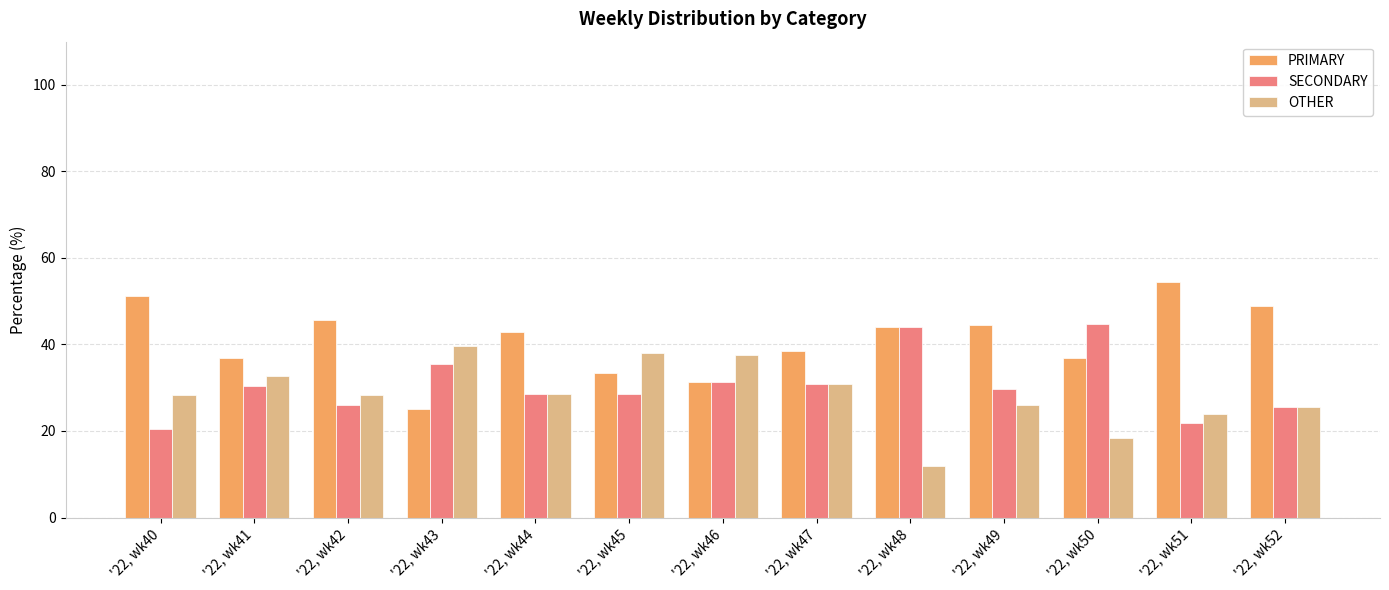

Read the PRIMARY value at '22, wk44.

42.9